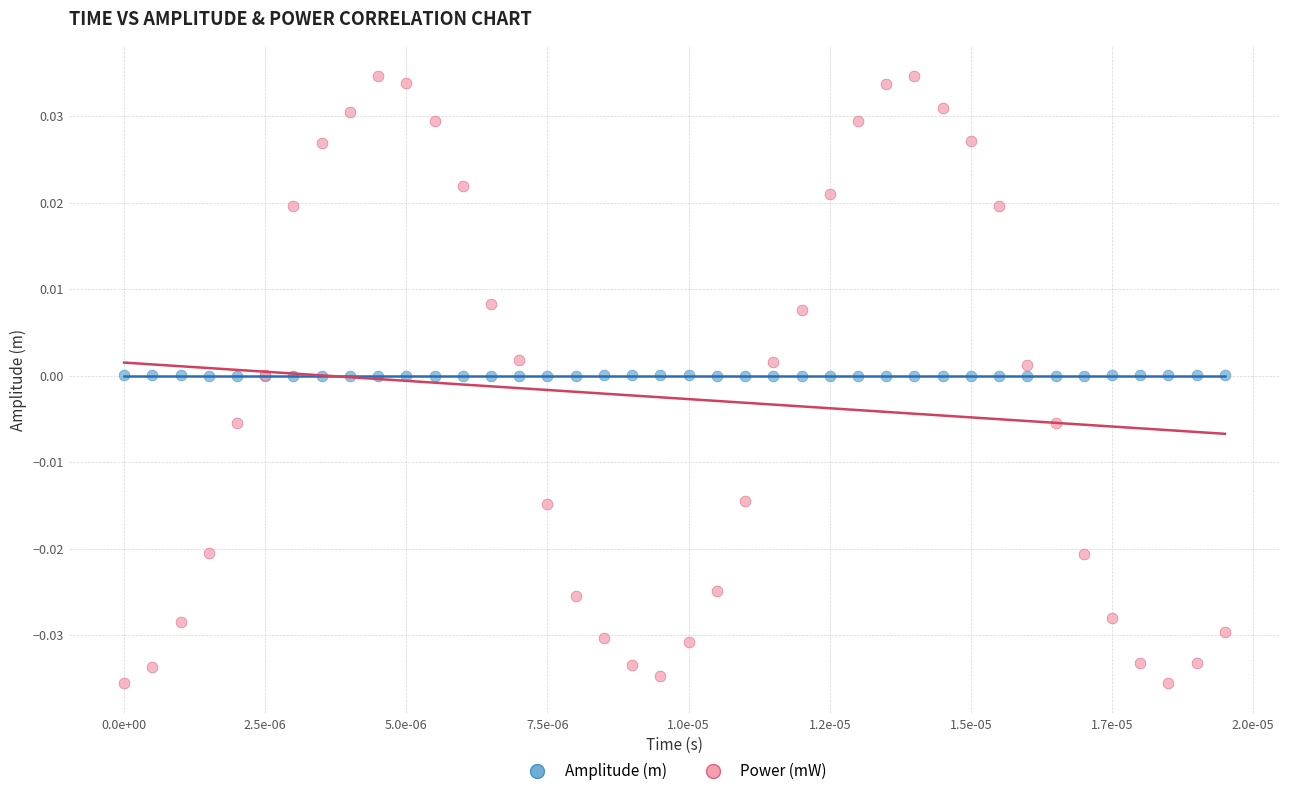

Which series contains the highest Y value?

Power (mW)